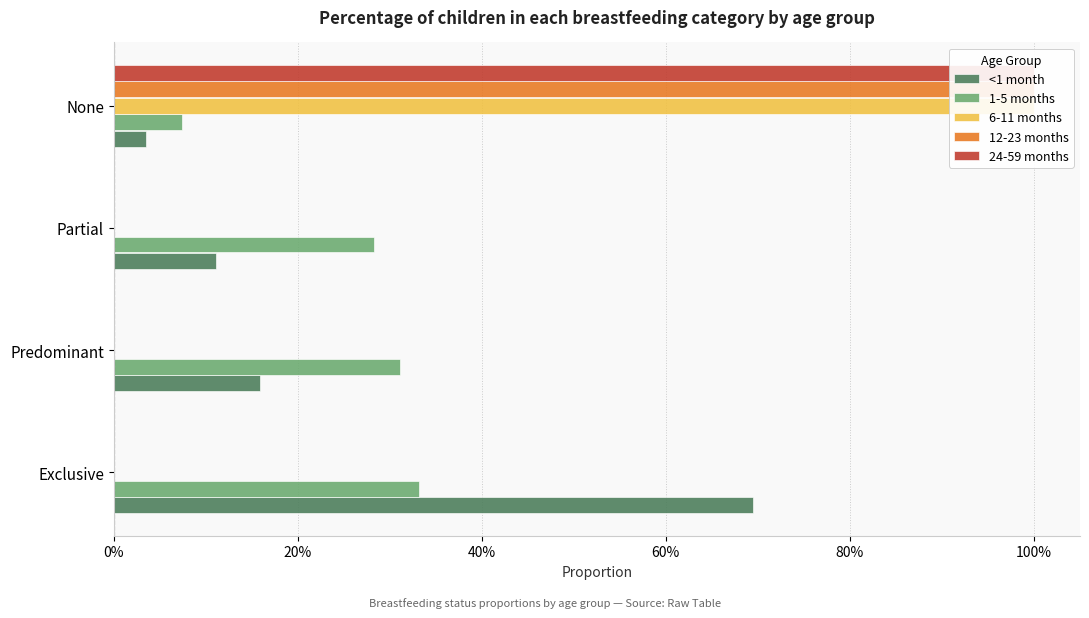

Between Predominant and None, which series saw the biggest shift?

6-11 months